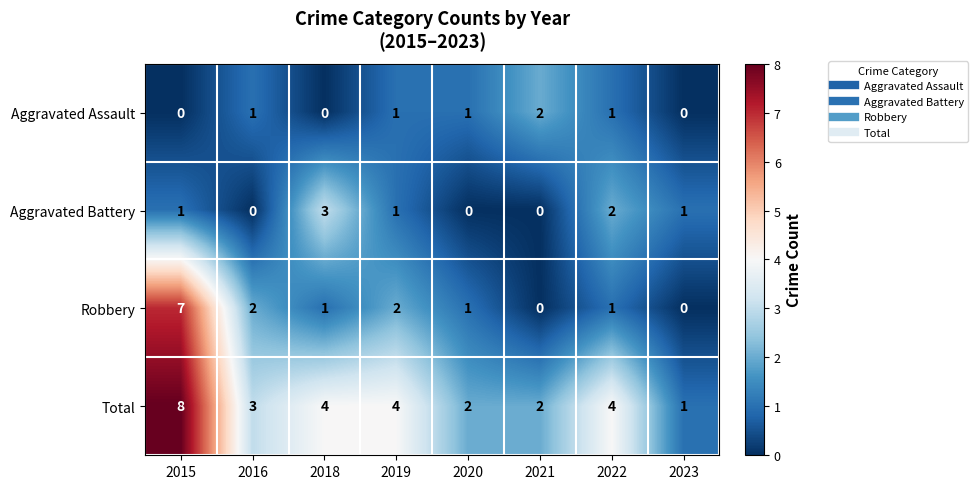

What is the total value across all series at 2021?

4